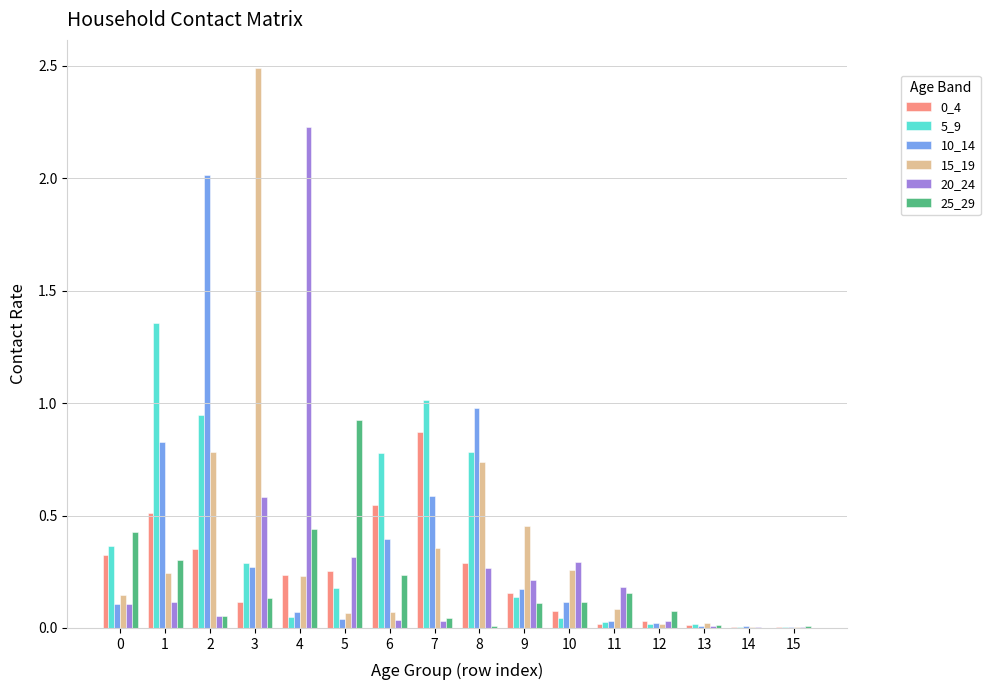

Is the value of 15_19 at 13 greater than the value of 5_9 at 7?

No